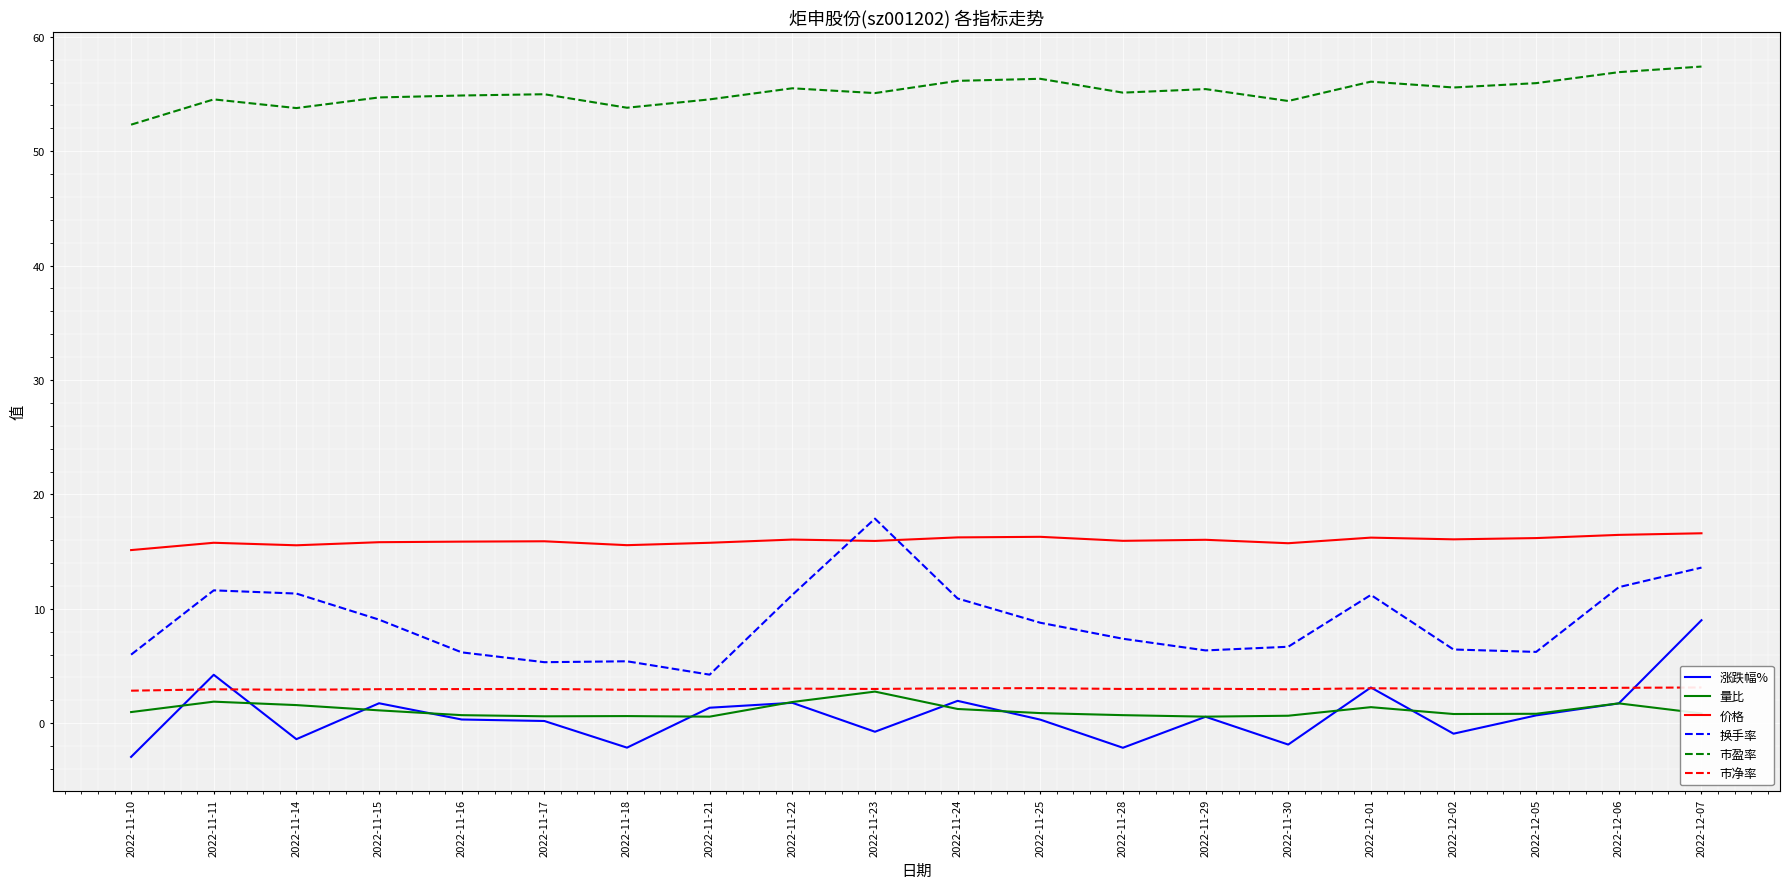

True or false: 涨跌幅% and 换手率 cross at least once.

False